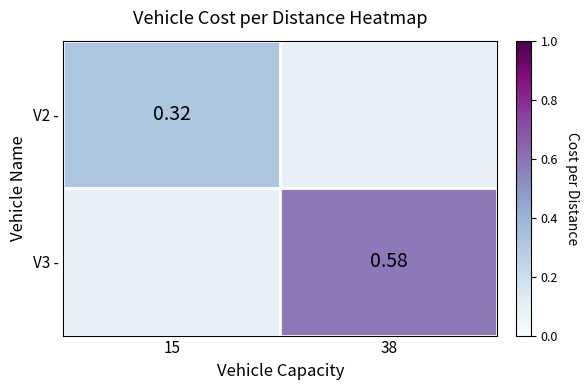

At which category does the chart reach its minimum across all series?

15